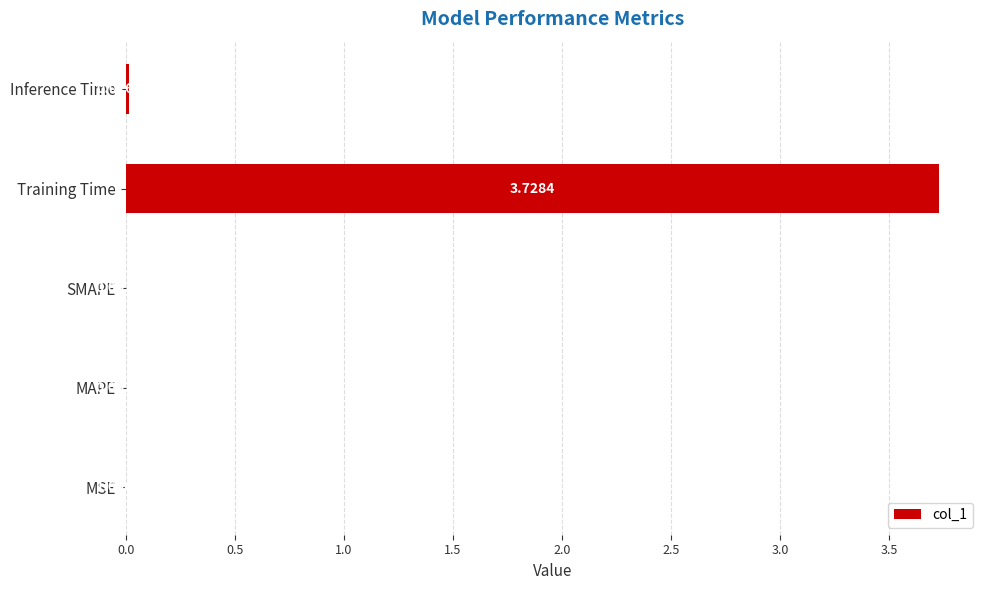

At which label is the value closest to 1?

Inference Time